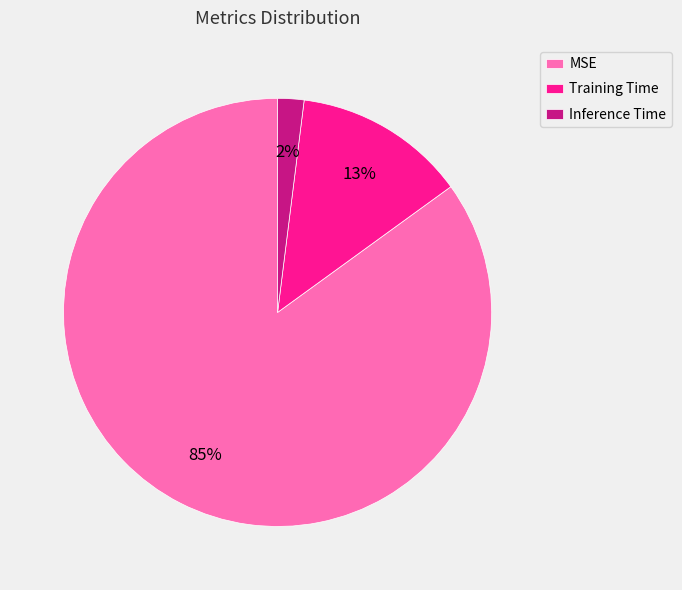

To the nearest percent, what percentage of the pie is Training Time?

13%